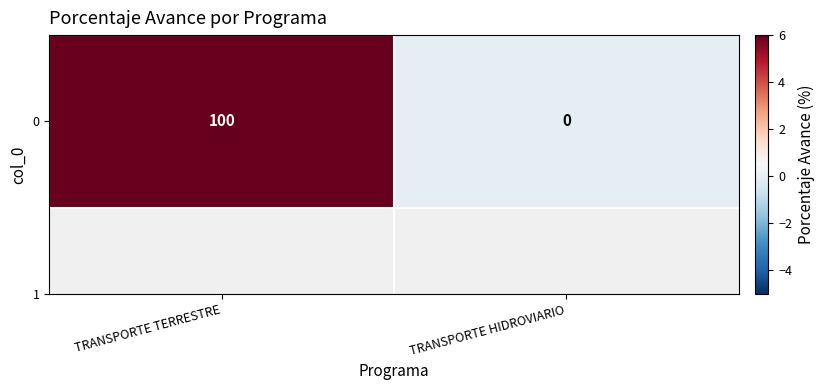

Which category has the highest value across all series?

TRANSPORTE TERRESTRE